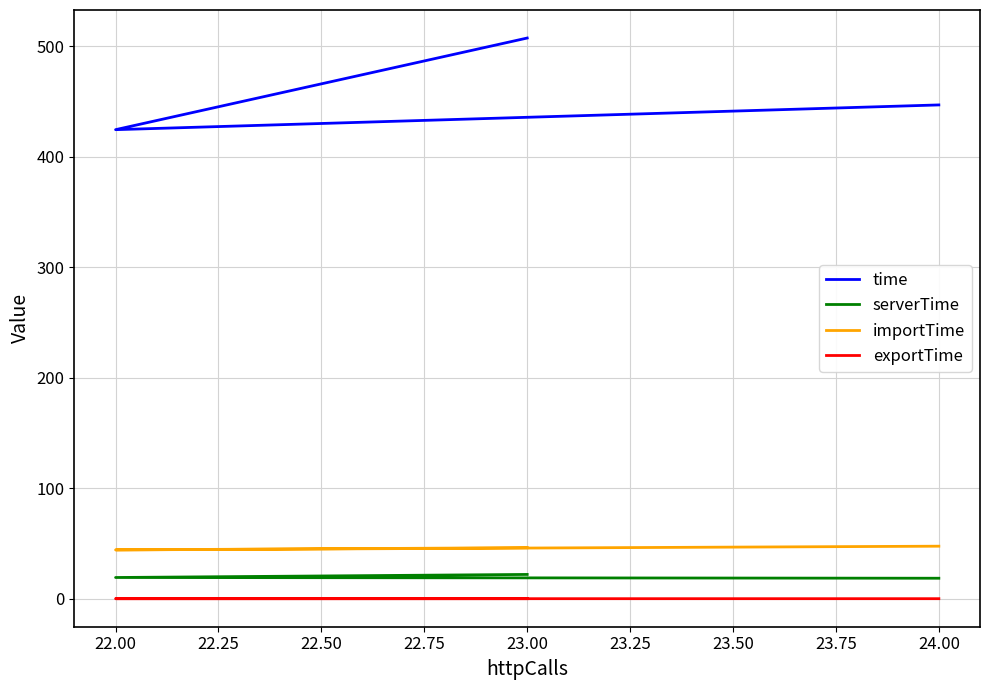

The value of exportTime at 23.00 is 0.0. True or false?

False